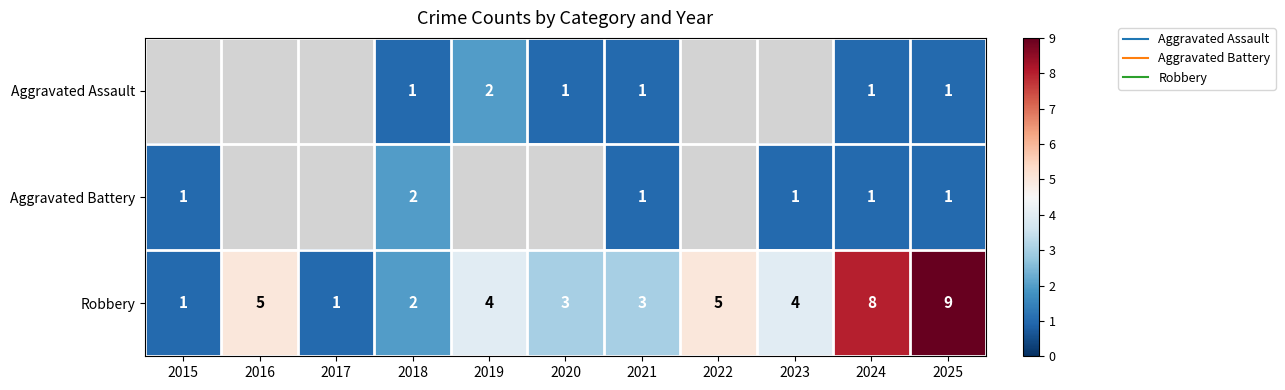

How many positive values does the Aggravated Assault series have?

6